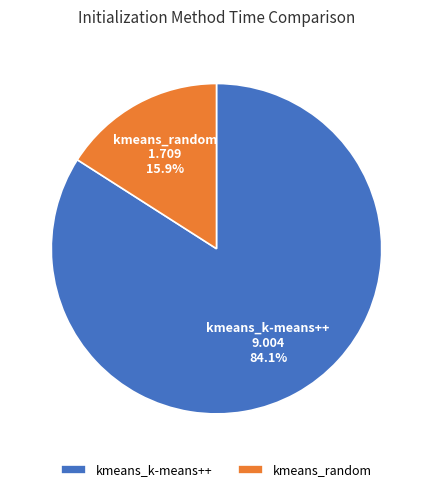

To the nearest percent, what portion does kmeans_random represent?

16%